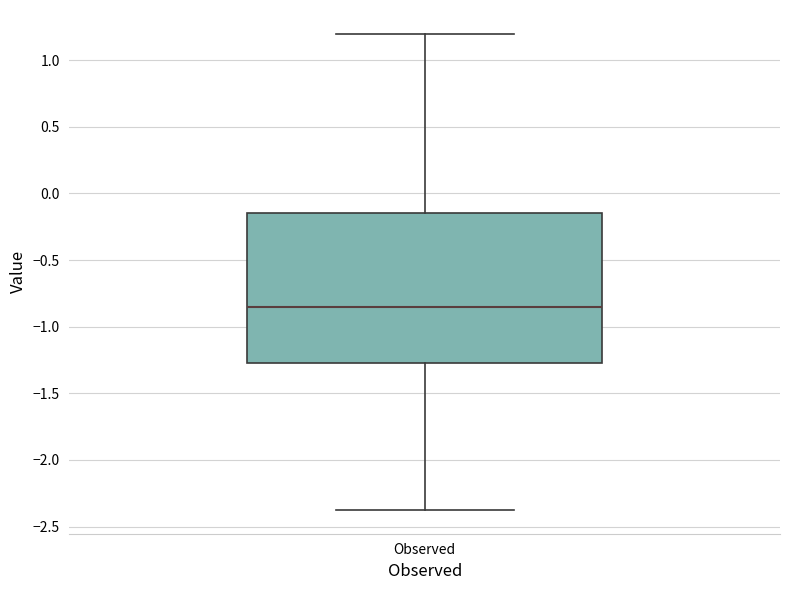

Where does the lower whisker of the box for Observed end on the y-axis? The values are not printed on the chart, so give them approximately, as read against the axis.

-2.35